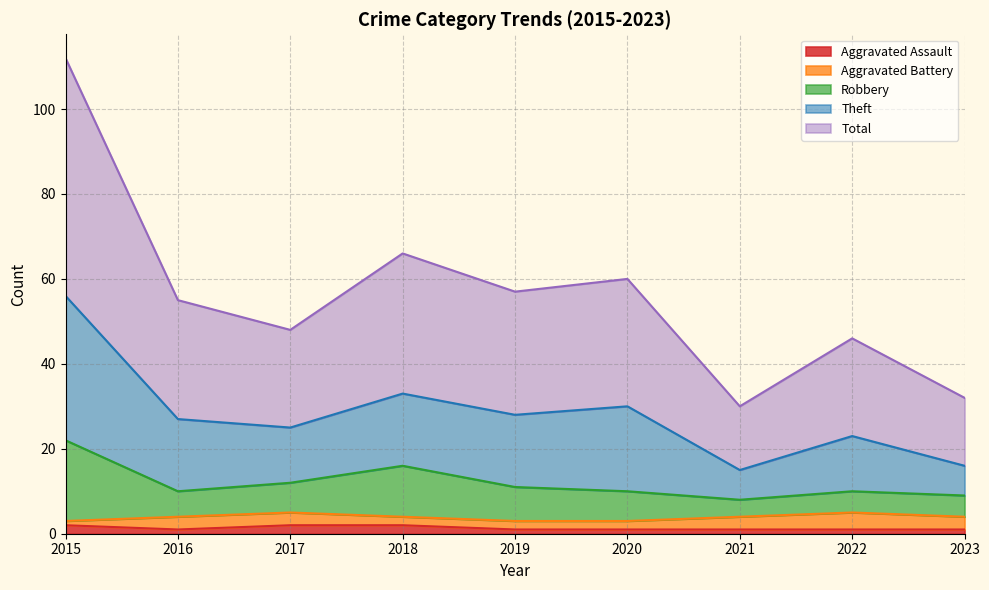

Does the chart display data point markers on the line(s)?

No